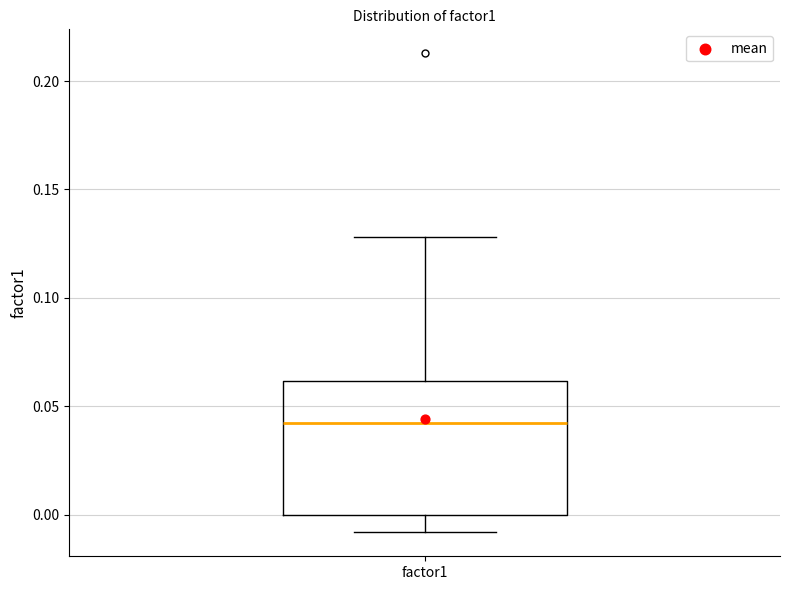

Read this box plot against the y-axis: the position of the median line, the range covered by the box, and the ends of both whiskers. The values are not printed on the chart, so give them approximately, as read against the axis.

median 0.04, box 0.00 to 0.06, whiskers -0.01 to 0.13